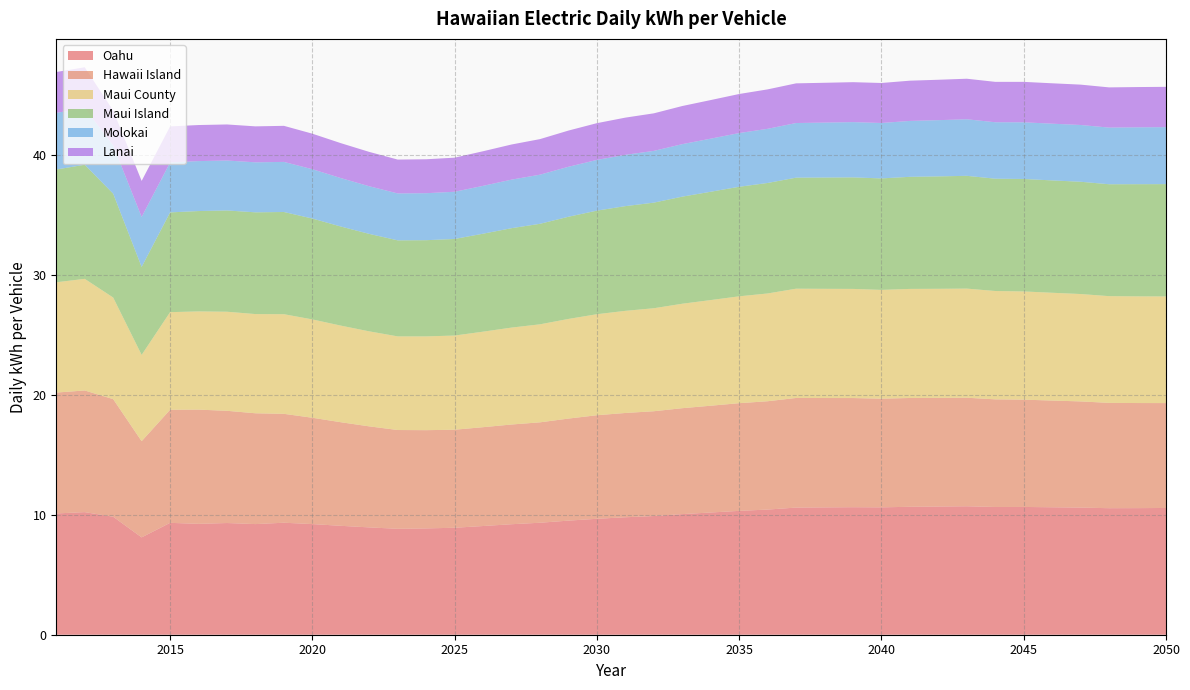

Reading left to right, transcribe all the data shown in this chart.

Oahu: 10.1	10.2	9.8	8.1	9.3	9.2	9.3	9.2	9.3	9.2	9.1	9.0	8.8	8.9	8.9	9.1	9.2	9.3	9.5	9.7	9.8	9.9	10.1	10.2	10.3	10.4	10.6	10.6	10.6	10.6	10.7	10.7	10.7	10.7	10.7	10.6	10.6	10.6	10.6	10.6
Hawaii Island: 10.1	10.1	9.8	8.0	9.4	9.5	9.4	9.2	9.1	8.9	8.6	8.4	8.2	8.2	8.2	8.2	8.3	8.4	8.5	8.6	8.7	8.7	8.8	8.9	9.0	9.0	9.1	9.1	9.1	9.1	9.1	9.1	9.1	9.0	9.0	8.9	8.9	8.8	8.8	8.7
Maui County: 9.2	9.3	8.5	7.2	8.1	8.2	8.3	8.3	8.3	8.2	8.1	7.9	7.8	7.8	7.9	8.0	8.1	8.2	8.3	8.4	8.5	8.6	8.7	8.8	8.9	9.0	9.1	9.1	9.1	9.1	9.1	9.1	9.1	9.0	9.0	9.0	9.0	8.9	8.9	8.9
Maui Island: 9.4	9.5	8.7	7.3	8.3	8.4	8.4	8.5	8.5	8.4	8.3	8.1	8.0	8.0	8.1	8.2	8.3	8.4	8.5	8.6	8.7	8.8	8.9	9.0	9.1	9.2	9.3	9.3	9.3	9.3	9.3	9.4	9.4	9.4	9.4	9.4	9.4	9.3	9.4	9.4
Molokai: 4.7	4.7	4.0	4.2	4.2	4.2	4.2	4.2	4.2	4.1	4.0	4.0	3.9	3.9	3.9	4.0	4.1	4.1	4.2	4.2	4.3	4.3	4.4	4.4	4.5	4.5	4.6	4.6	4.6	4.6	4.7	4.7	4.7	4.7	4.7	4.7	4.7	4.7	4.7	4.8
Lanai: 3.4	3.4	2.9	3.0	3.0	3.0	3.0	3.0	3.0	3.0	2.9	2.9	2.8	2.8	2.8	2.9	2.9	3.0	3.0	3.1	3.1	3.1	3.2	3.2	3.3	3.3	3.3	3.3	3.3	3.3	3.4	3.4	3.4	3.4	3.4	3.4	3.4	3.4	3.4	3.4